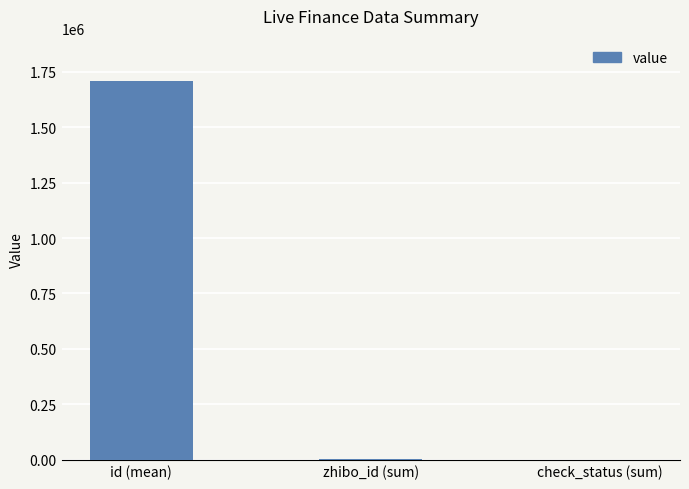

At which category does the chart reach its peak across all series?

id (mean)